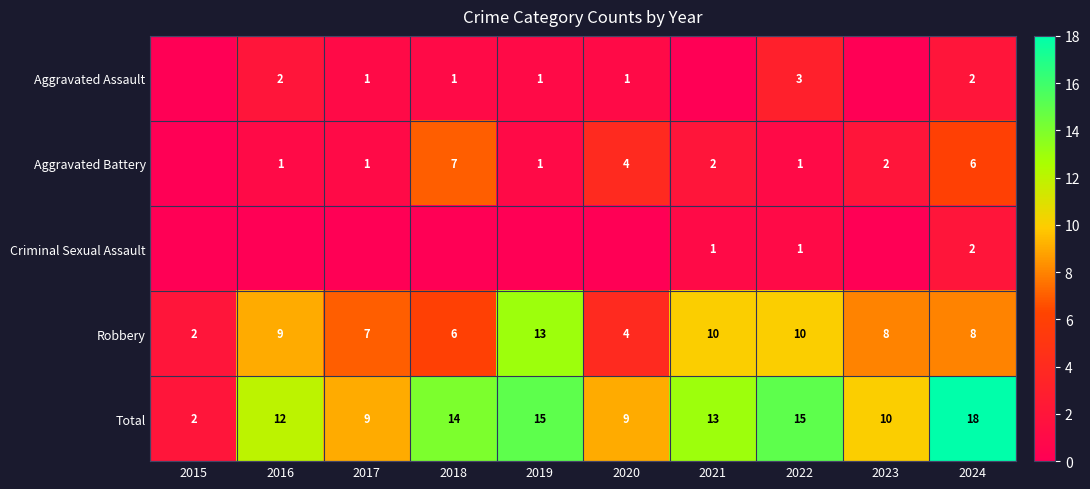

At 2022, list the series in order from smallest to largest.

Aggravated Battery, Criminal Sexual Assault, Aggravated Assault, Robbery, Total